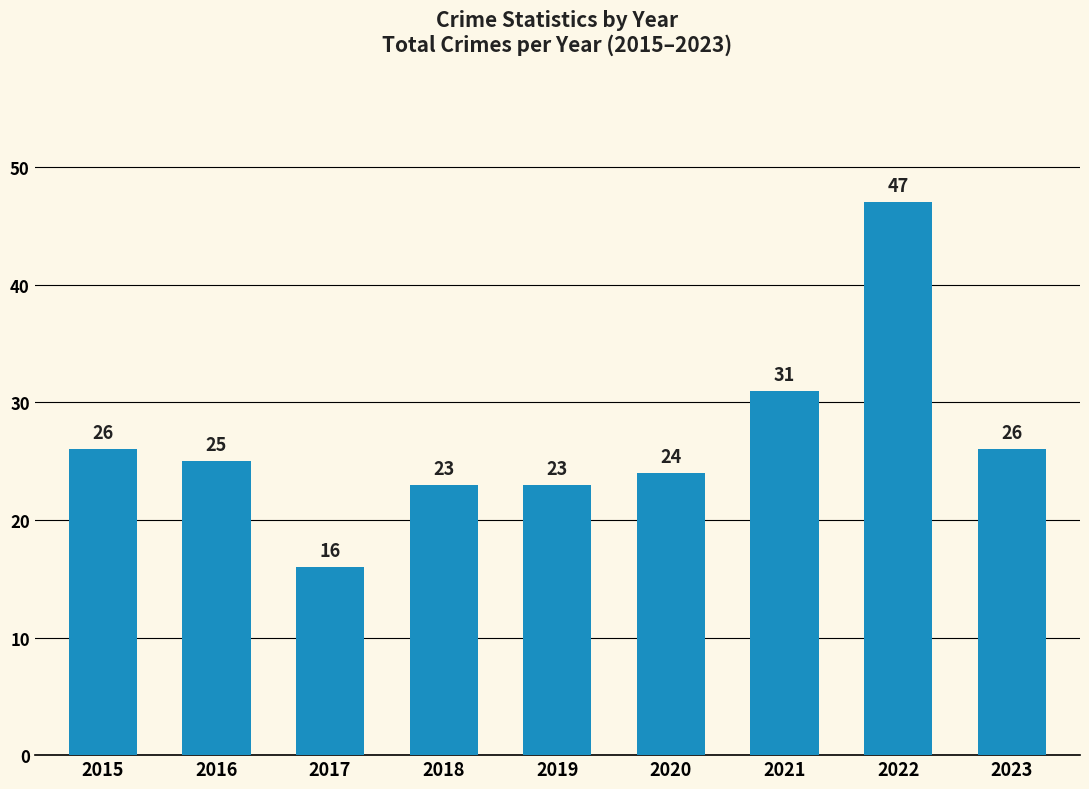

Reading left to right, what are all the values shown in this chart?

2015=26	2016=25	2017=16	2018=23	2019=23	2020=24	2021=31	2022=47	2023=26